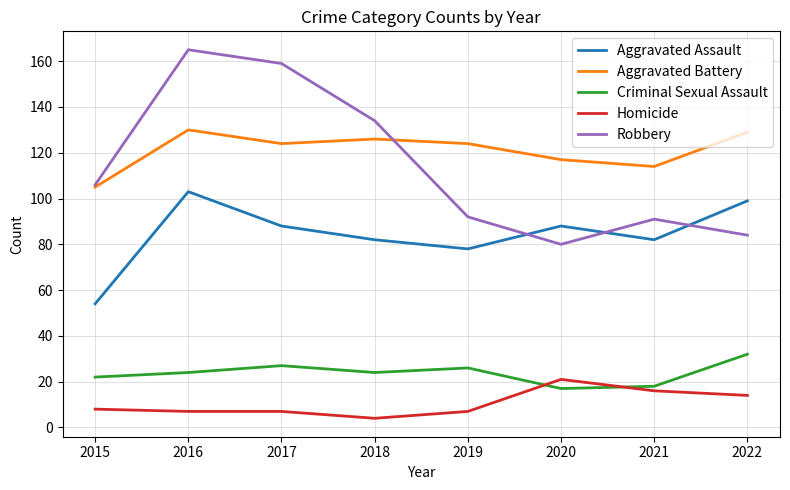

What is the lowest value of the Robbery series?

80